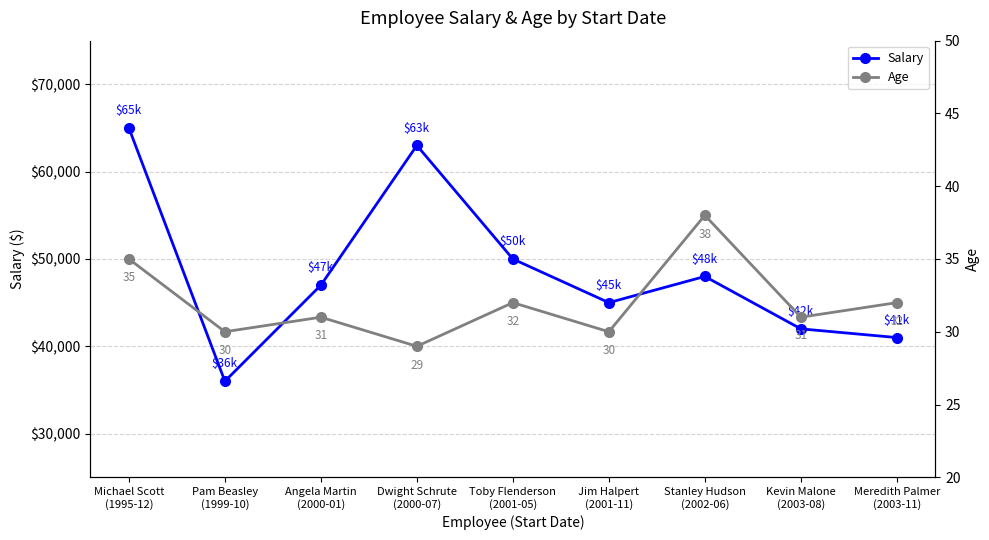

List the series in order of their peak value, highest first.

Salary, Age